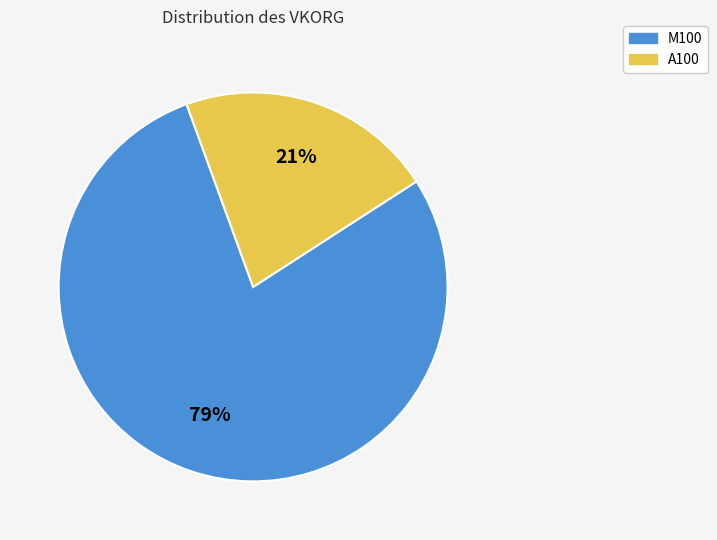

Do A100 and M100 together represent more than half of the pie?

Yes